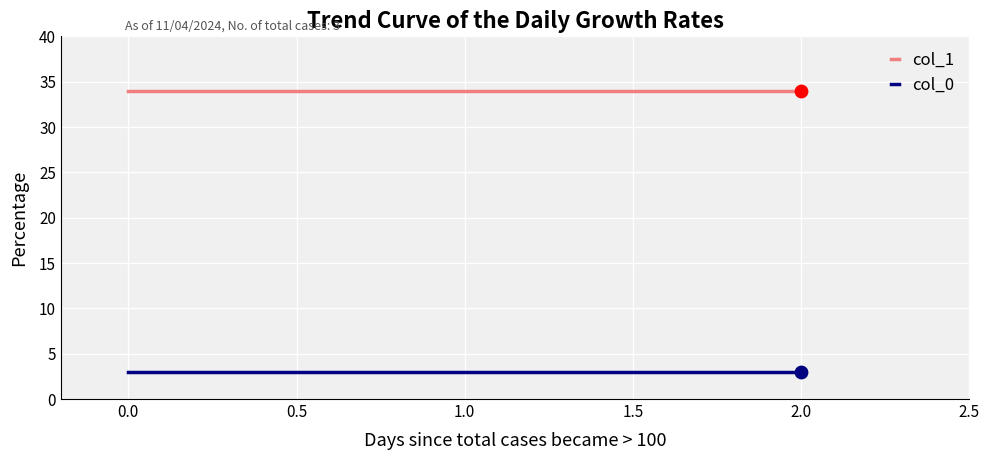

At how many categories does at least one series exceed 14?

3